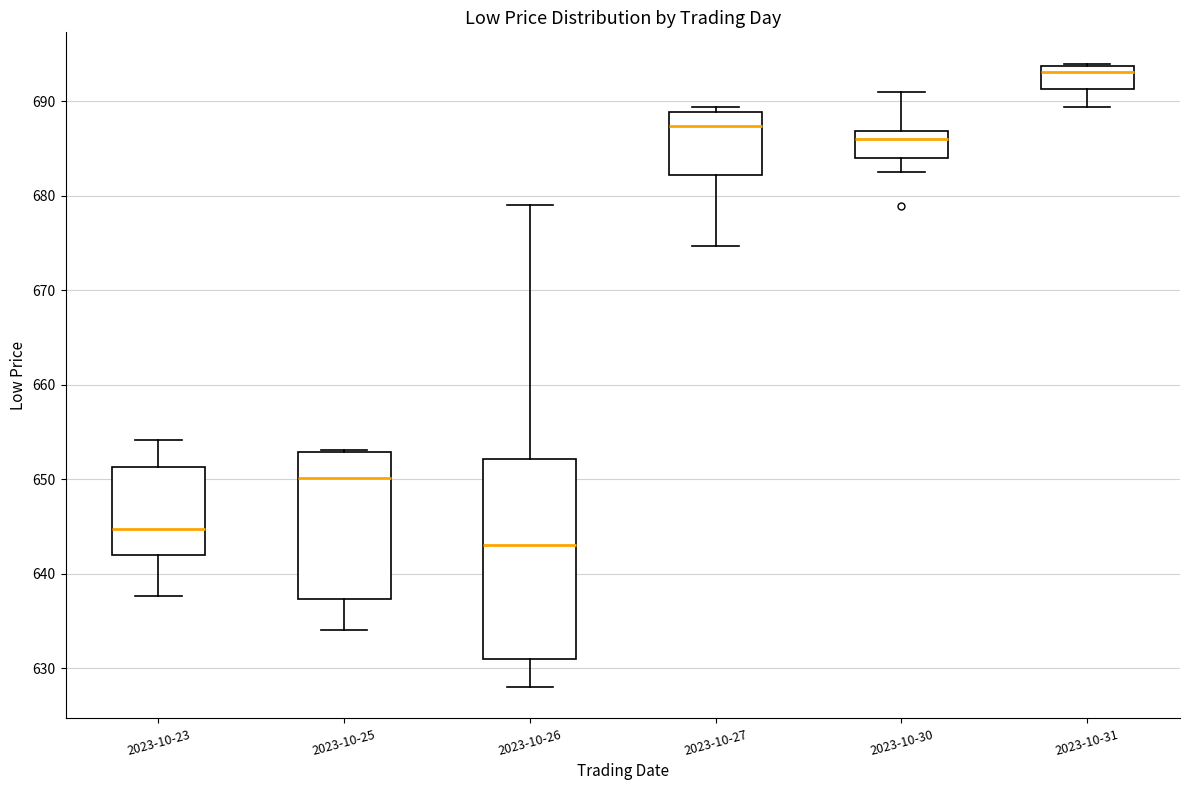

Which box has the highest median line?

2023-10-31